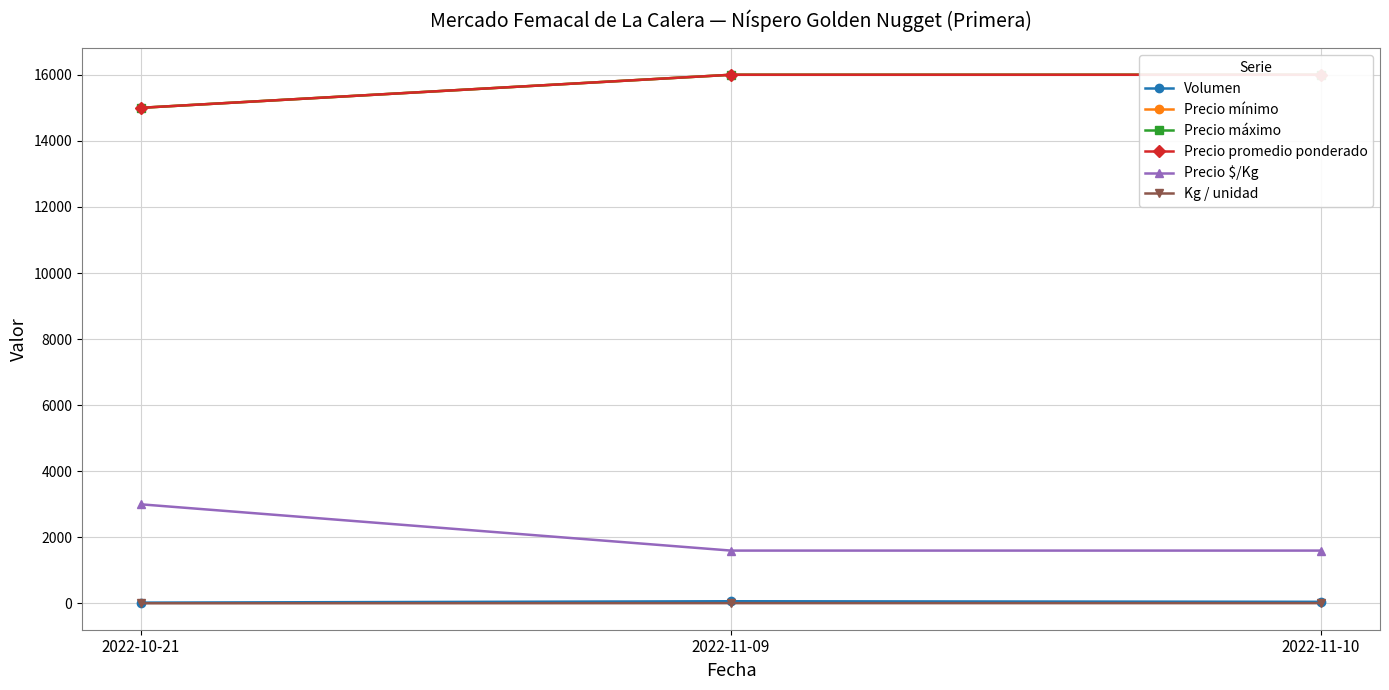

Which series has the largest range (max minus min)?

Precio $/Kg